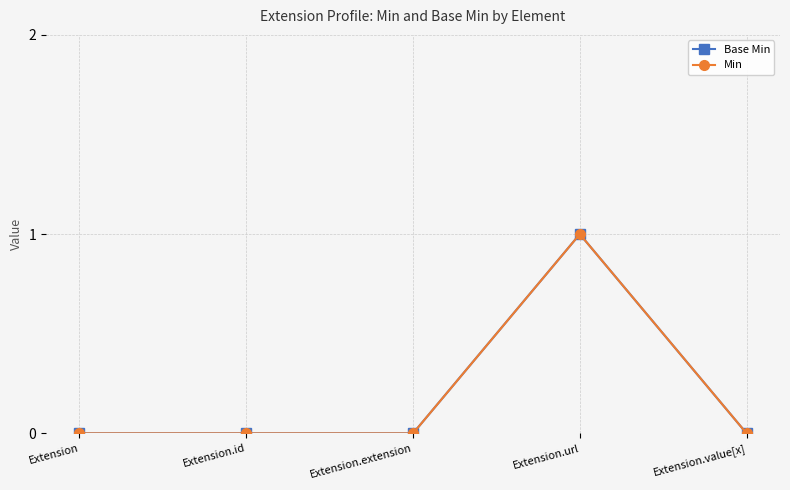

Rank the series at Extension.url from lowest to highest value.

Base Min, Min